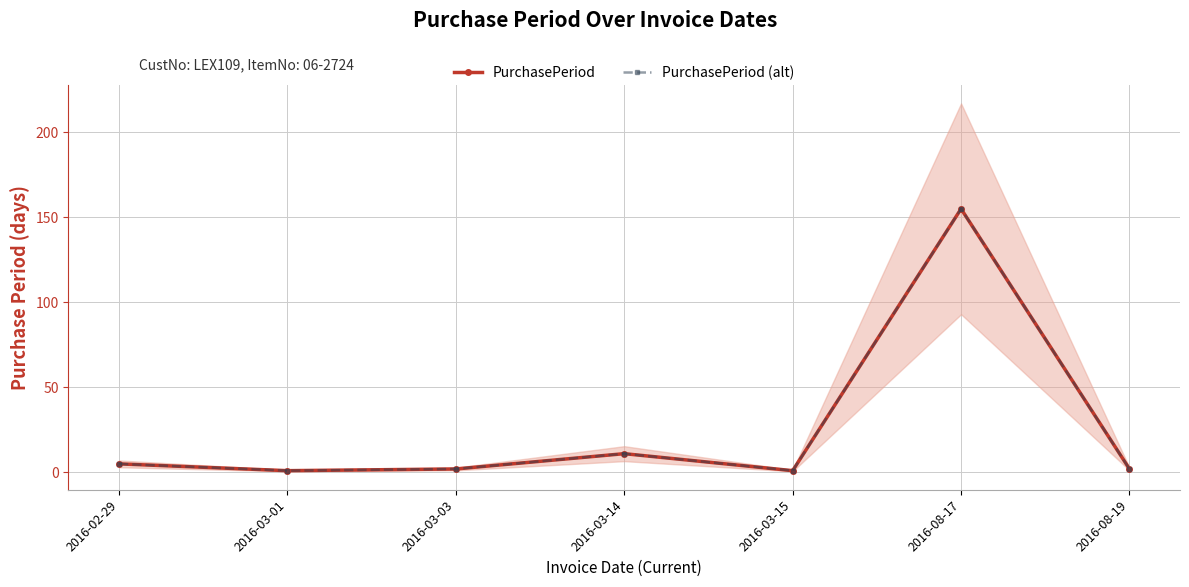

What is the value of the PurchasePeriod point at the 7th from the left?

2